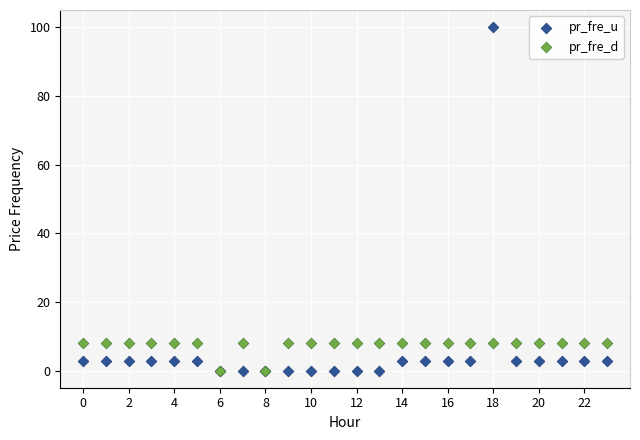

What are all the series names shown in the legend?

pr_fre_u, pr_fre_d